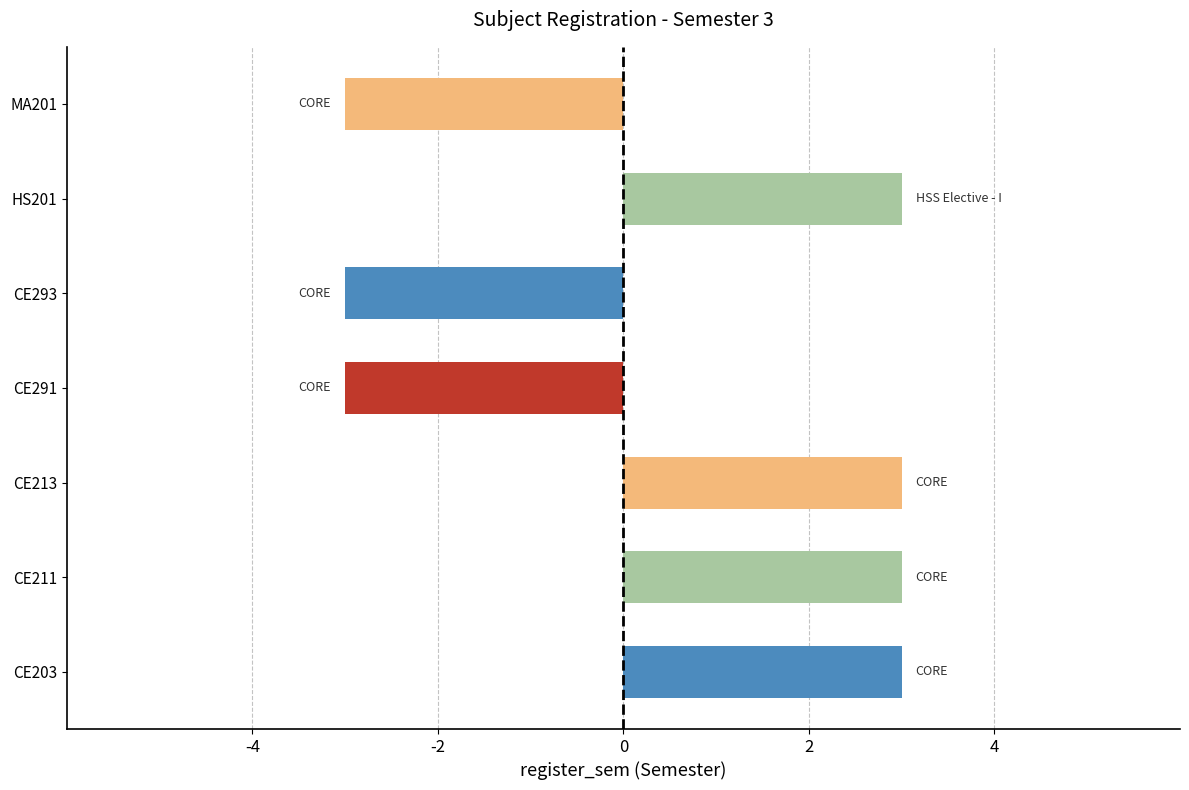

What is the difference between the maximum and minimum values?

6